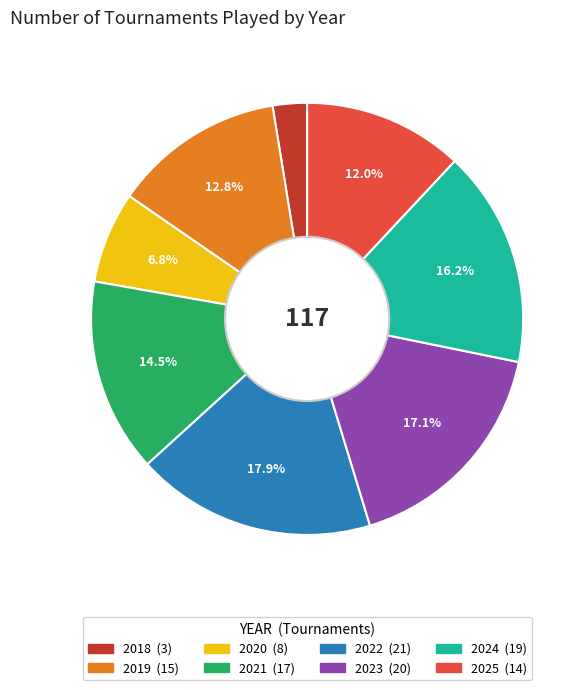

The 2023 slice represents 17% of the pie. True or false?

True